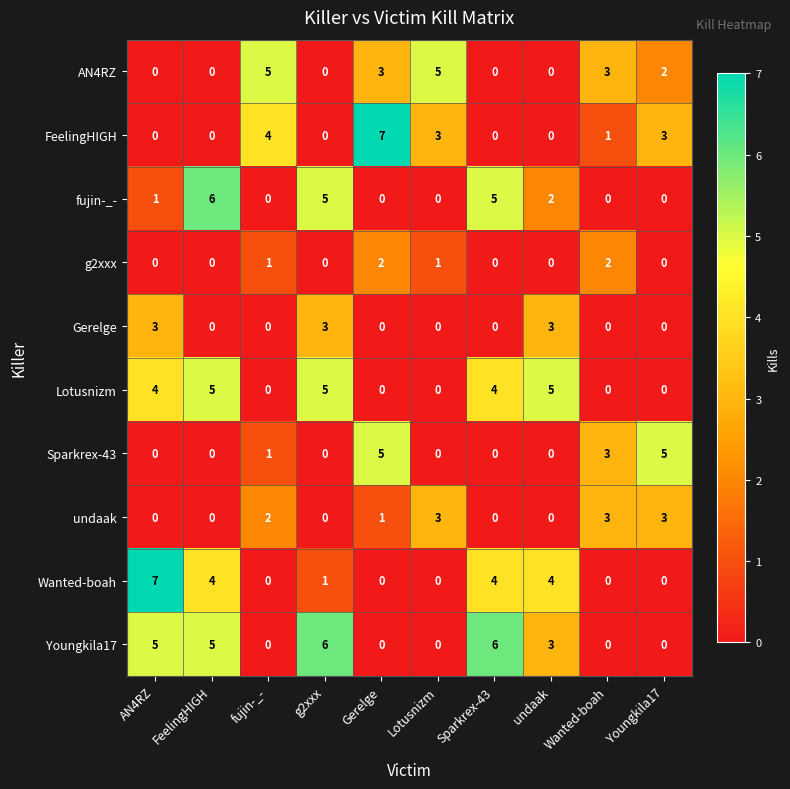

Count the number of data series in this chart.

10